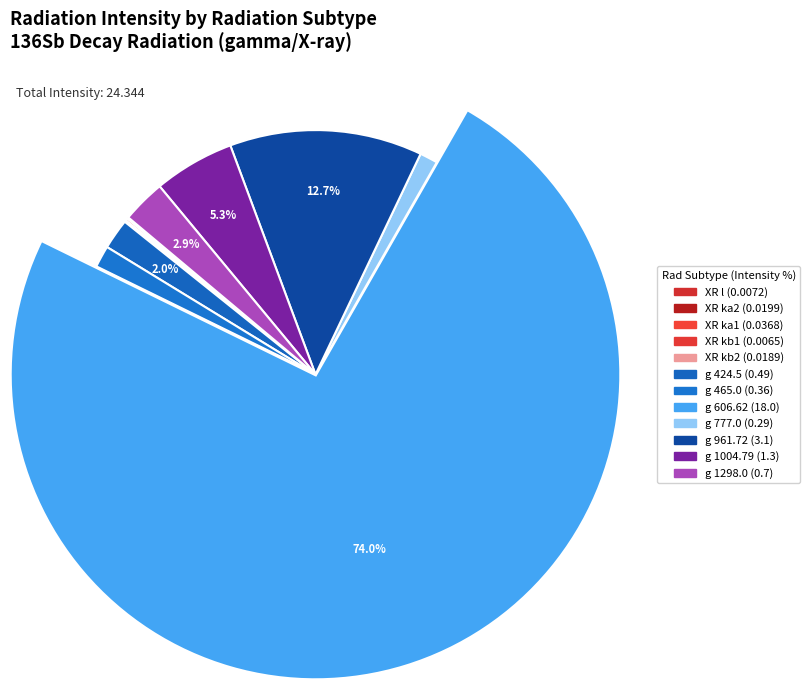

The g 424.5 slice represents 2% of the pie. True or false?

True